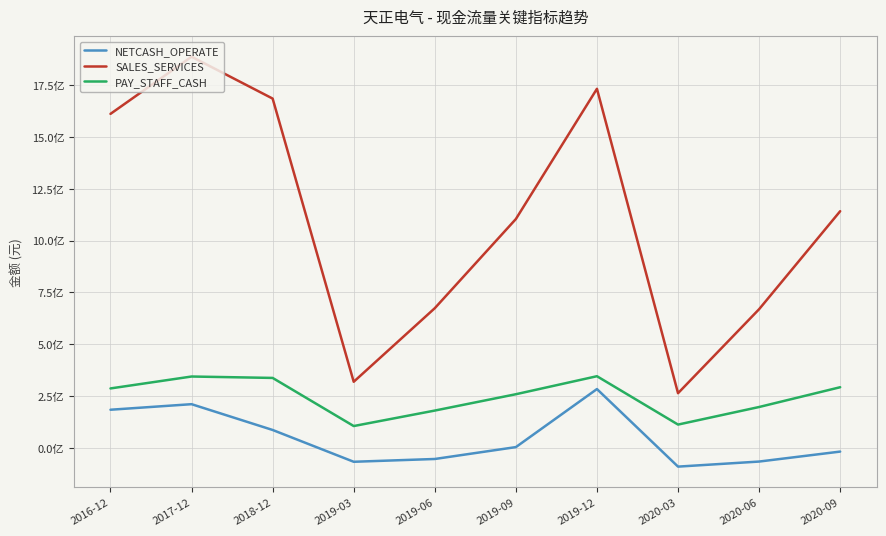

Reading left to right, transcribe all the data shown in this chart.

NETCASH_OPERATE: 183795024.9	210610752.4	86111377.3	-67392715.7	-53929902.8	3426618.6	283595893.2	-90795991.8	-66346559.3	-18219597.7
SALES_SERVICES: 1612003683.3	1887922778.1	1685842384.5	318822122.9	673982873.3	1104393054.9	1733067426.3	263655657.3	669121284.6	1142245019.4
PAY_STAFF_CASH: 286628180.1	344168874.8	337375233.6	105080556.8	179803029.8	258670169.8	345633922.9	112159627.4	197001002.0	292480531.1